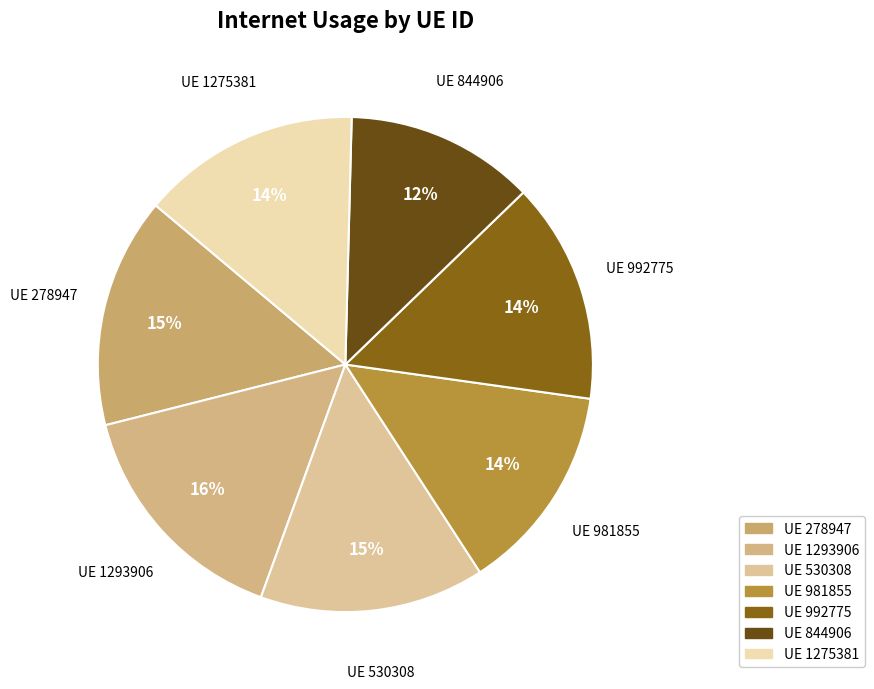

Count the number of slices in the pie.

7